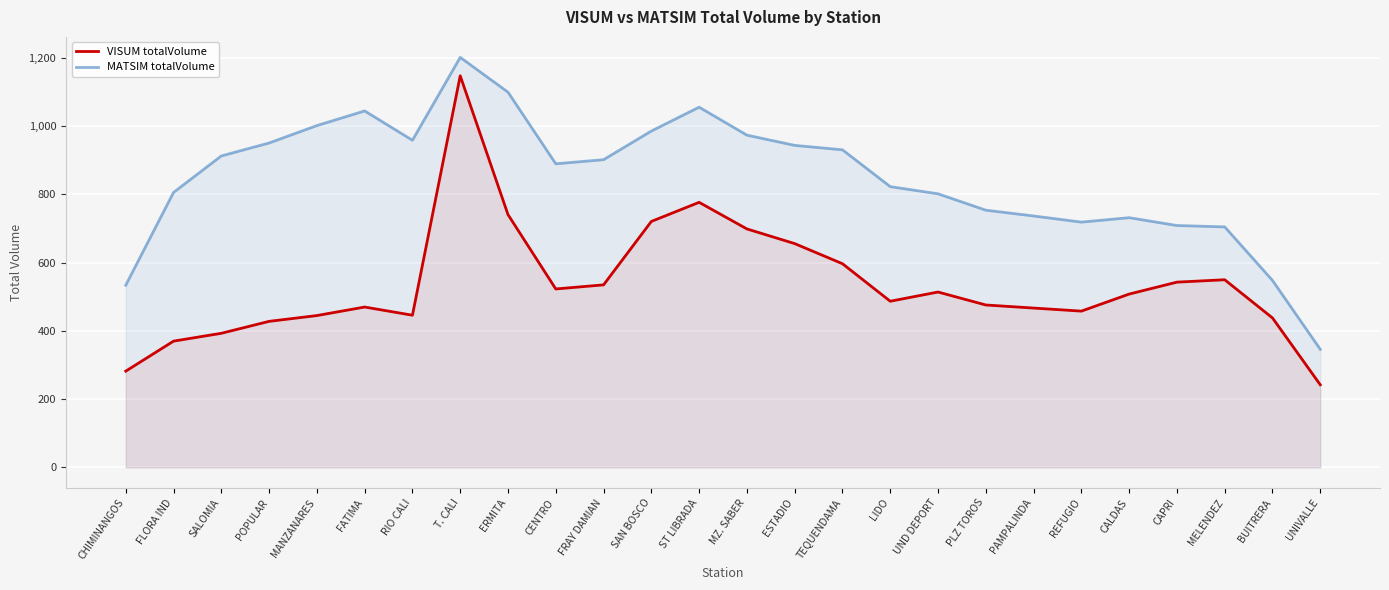

Which category has the lowest value in the VISUM totalVolume series?

UNIVALLE